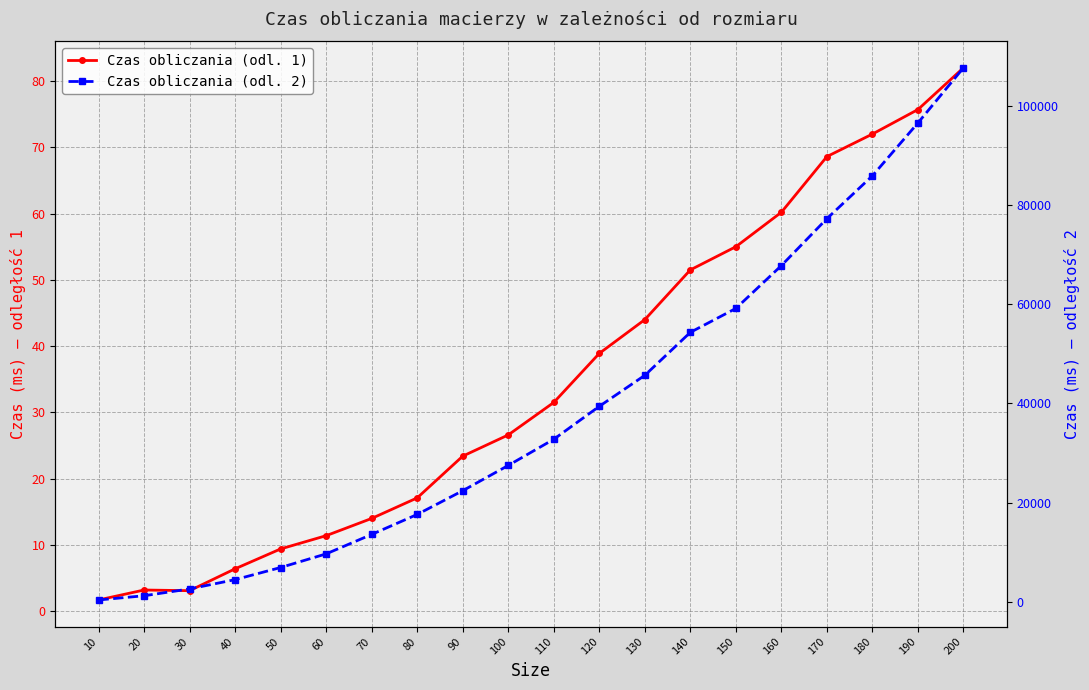

True or false: Czas obliczania (odl. 2) and Czas obliczania (odl. 1) cross at least once.

False